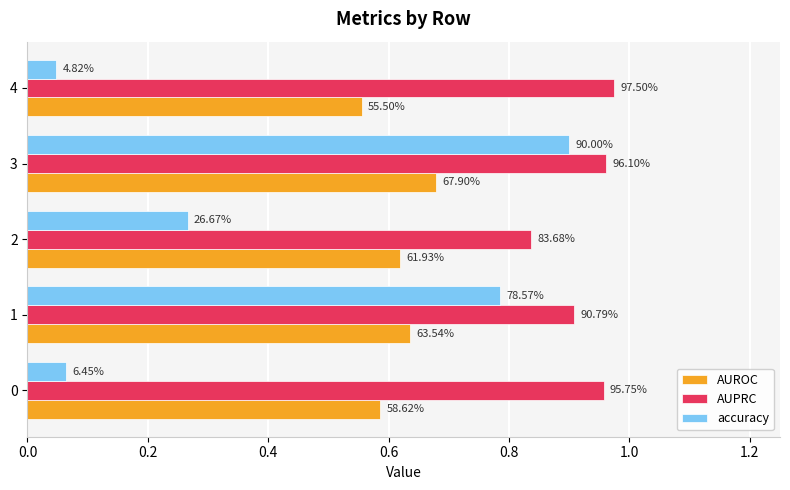

What are all the series names shown in the legend?

AUROC, AUPRC, accuracy